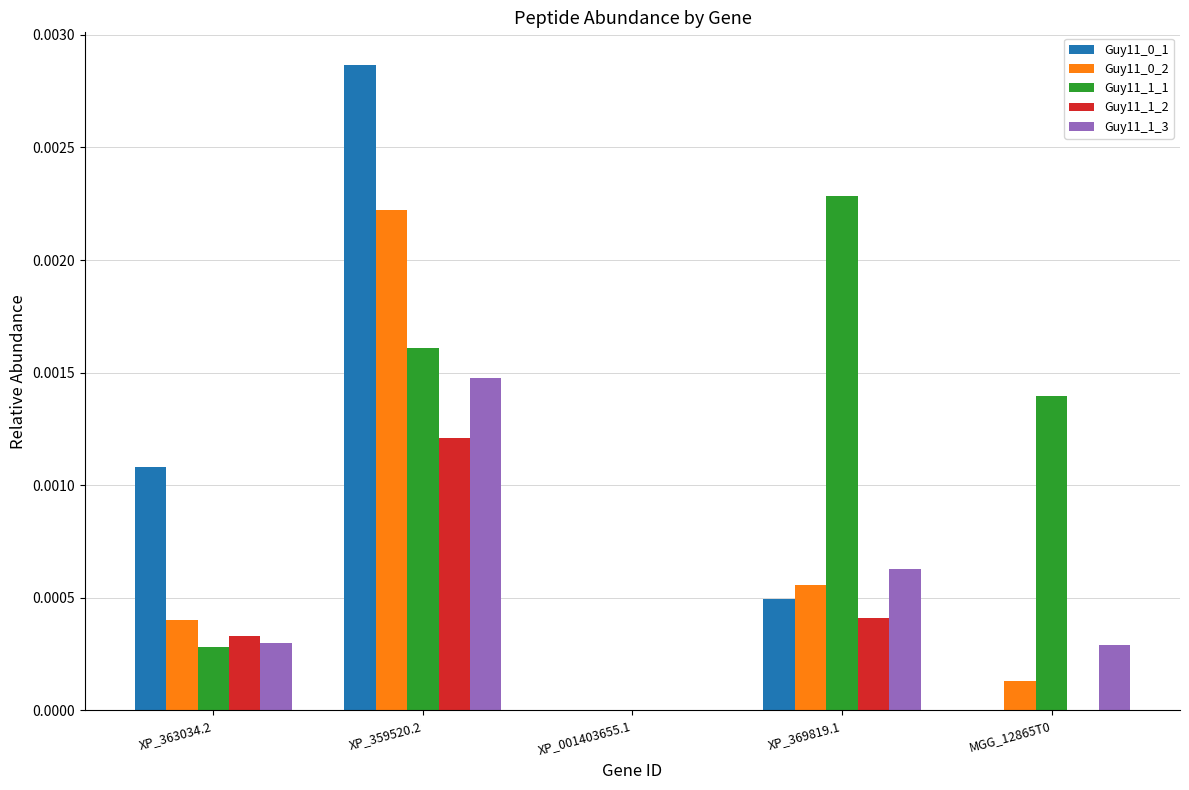

Is it true that Guy11_0_2 equals 0.0 at XP_001403655.1?

True